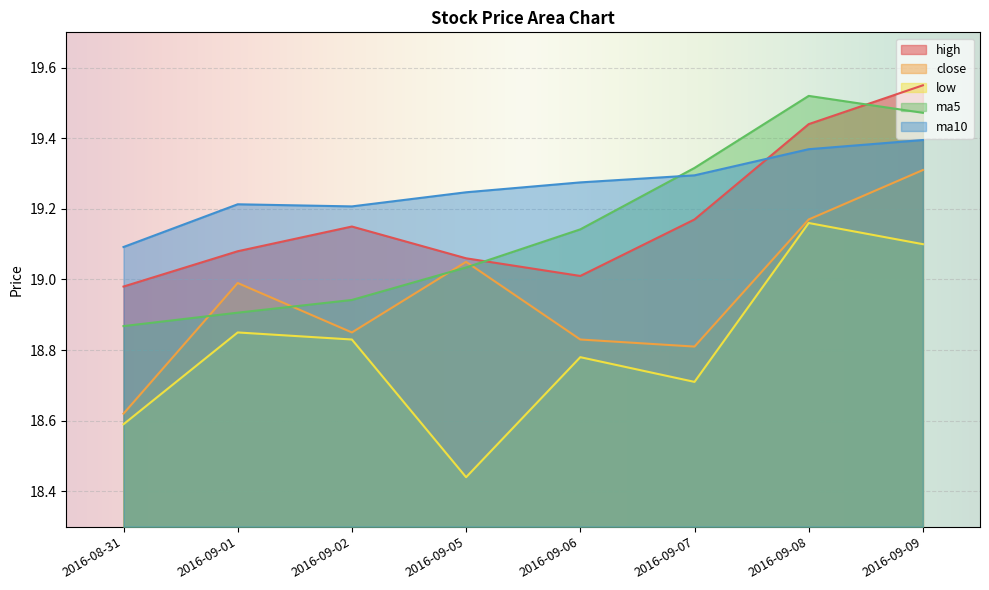

Rank the series at 2016-09-05 from lowest to highest value.

low, ma5, close, high, ma10